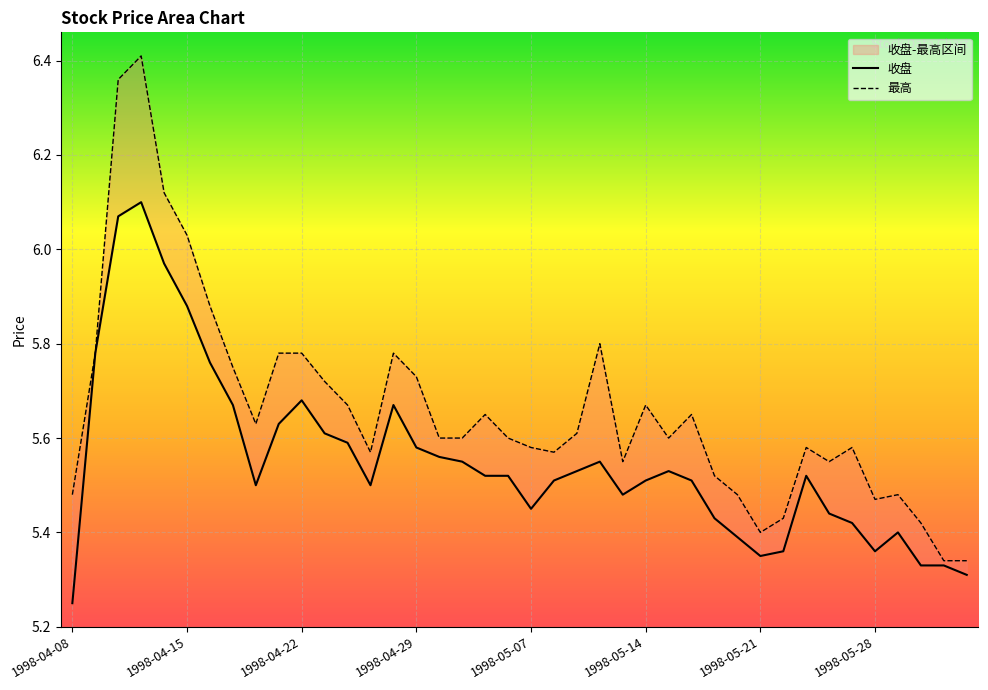

Does the chart display data point markers on the line(s)?

No